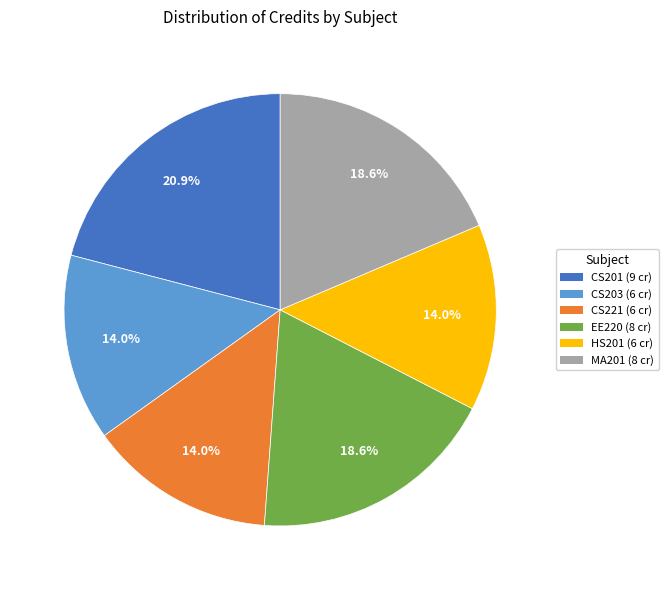

Is there any slice that represents more than half of the pie?

No